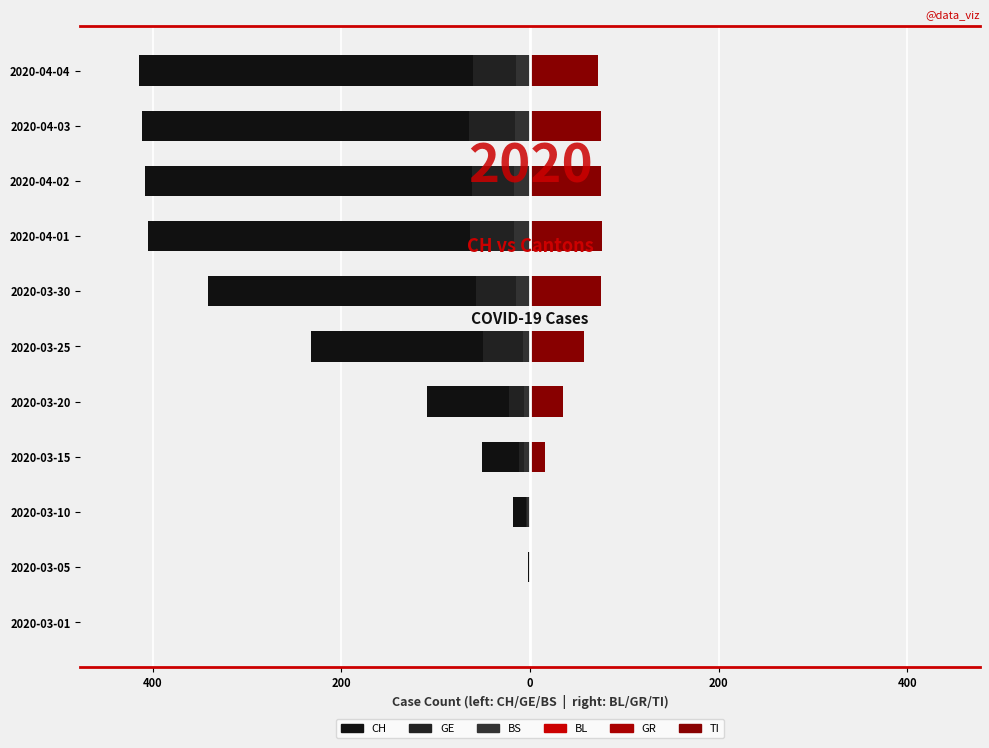

True or false: TI has a value of 75 at 2020-04-02.

True